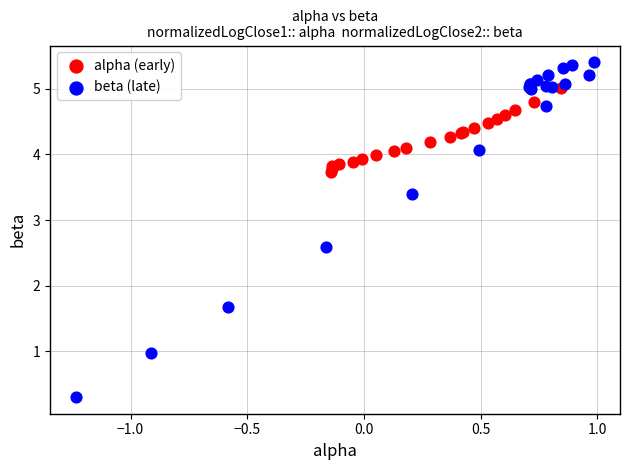

Which series reaches the minimum Y coordinate?

beta (late)